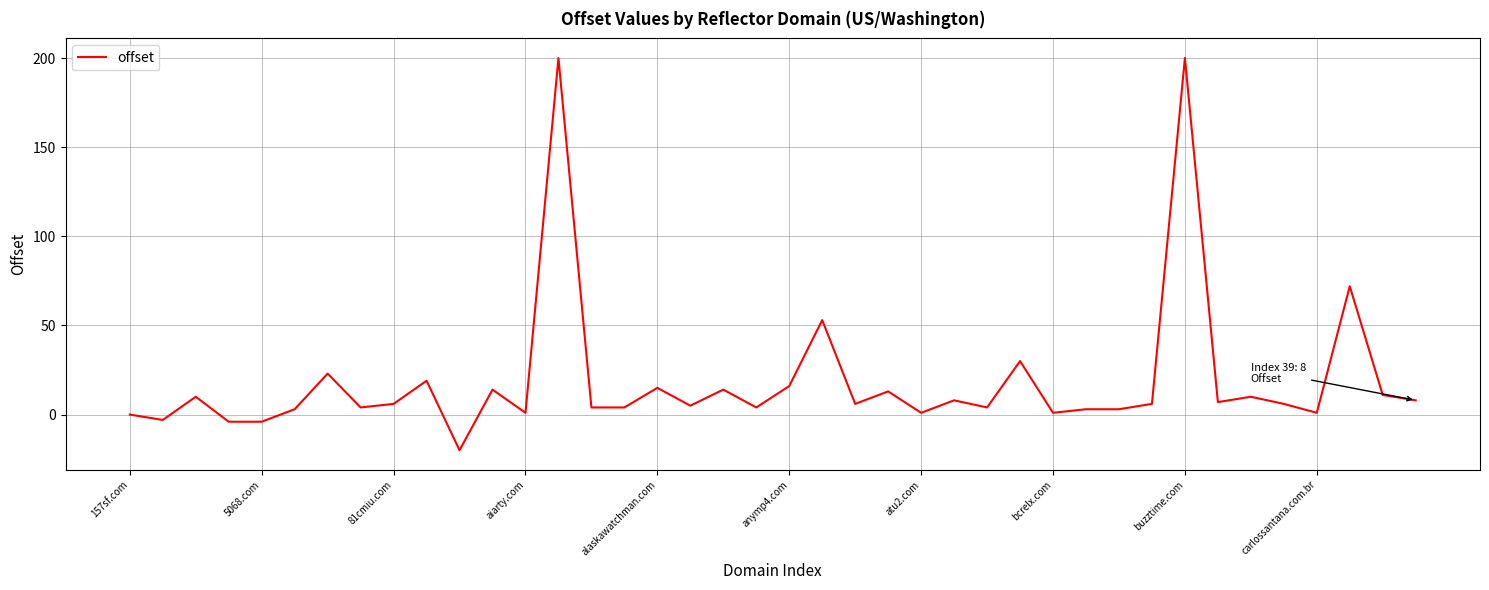

What is the maximum value shown in the chart?

200